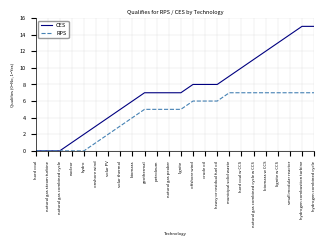

Between petroleum and lignite w CCS, which series saw the biggest shift?

CES